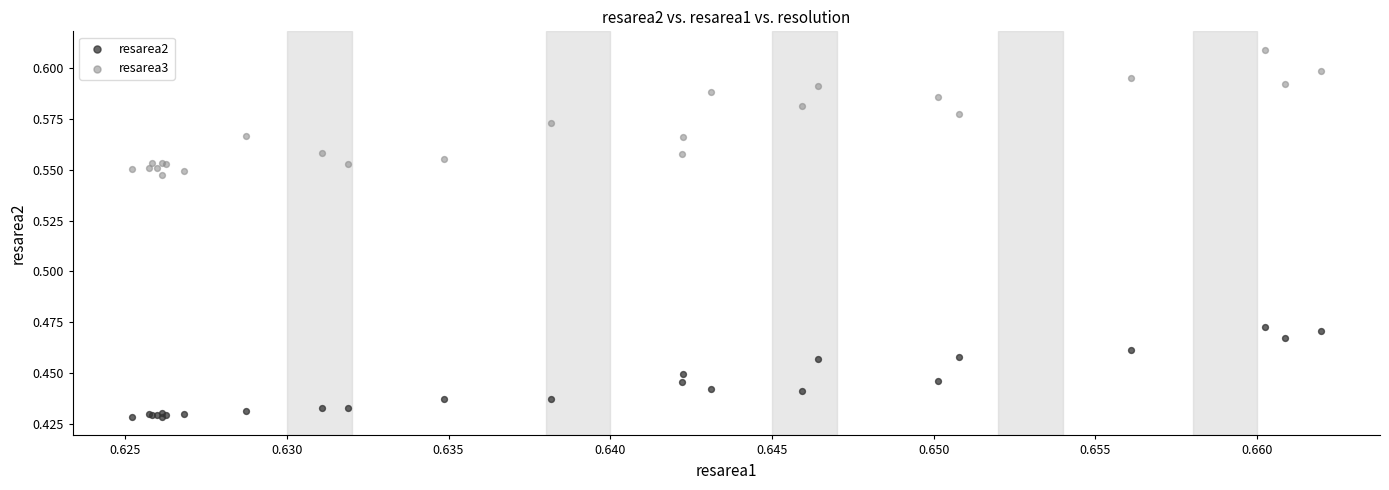

Which series has the widest spread of Y values?

resarea3